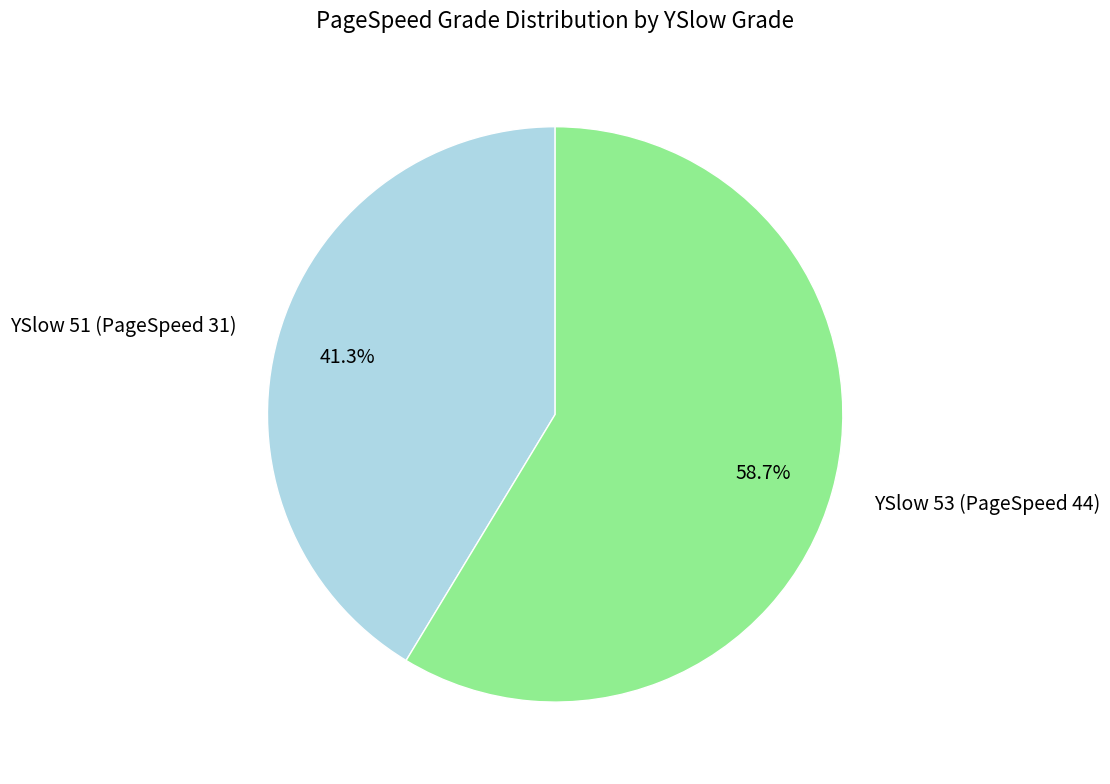

What is the ratio of the value at YSlow 53 (PageSpeed 44) to the value at YSlow 51 (PageSpeed 31)?

1.4